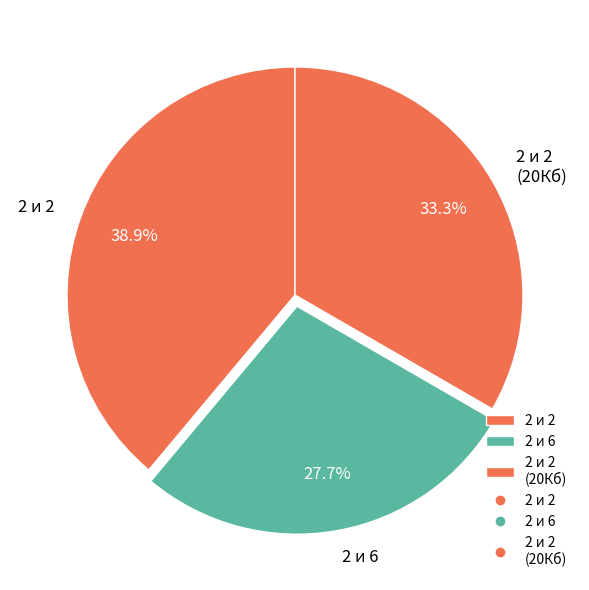

To the nearest percent, what is the combined percentage of 2 и 2 and 2 и 6?

67%